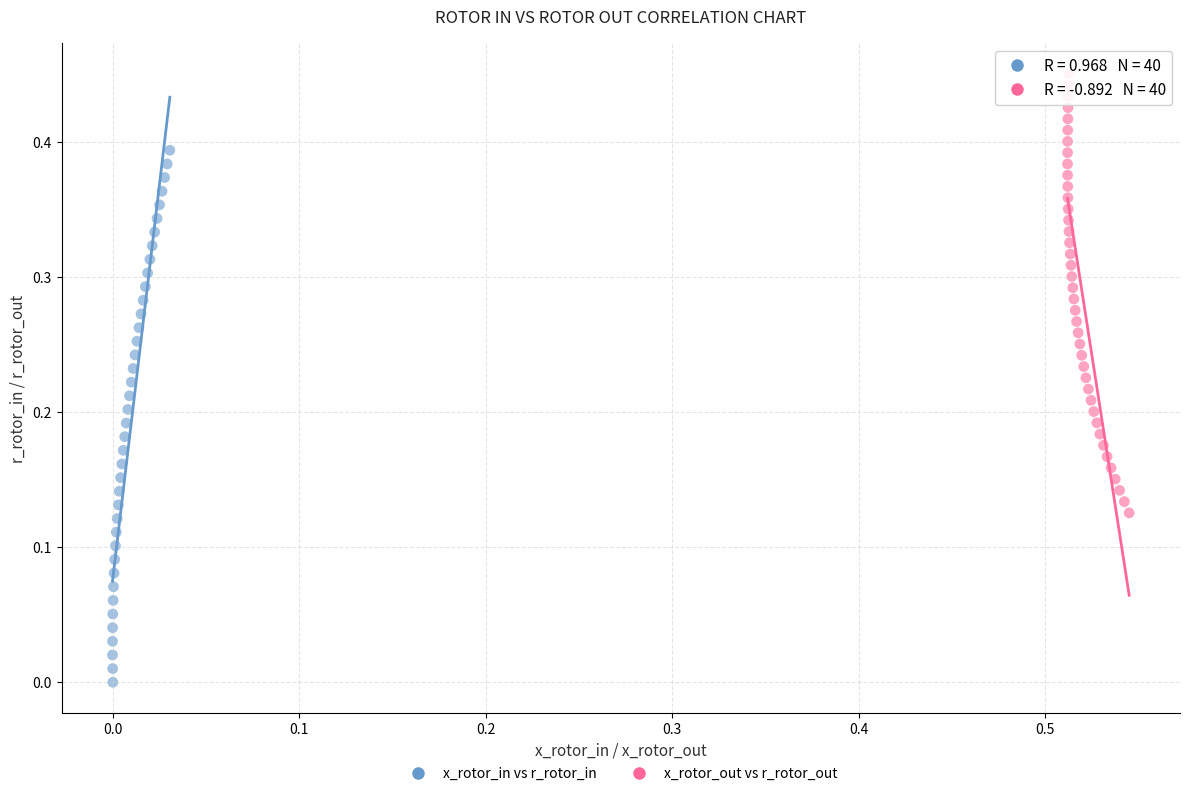

Which series has the largest Y range (max minus min)?

x_rotor_in vs r_rotor_in